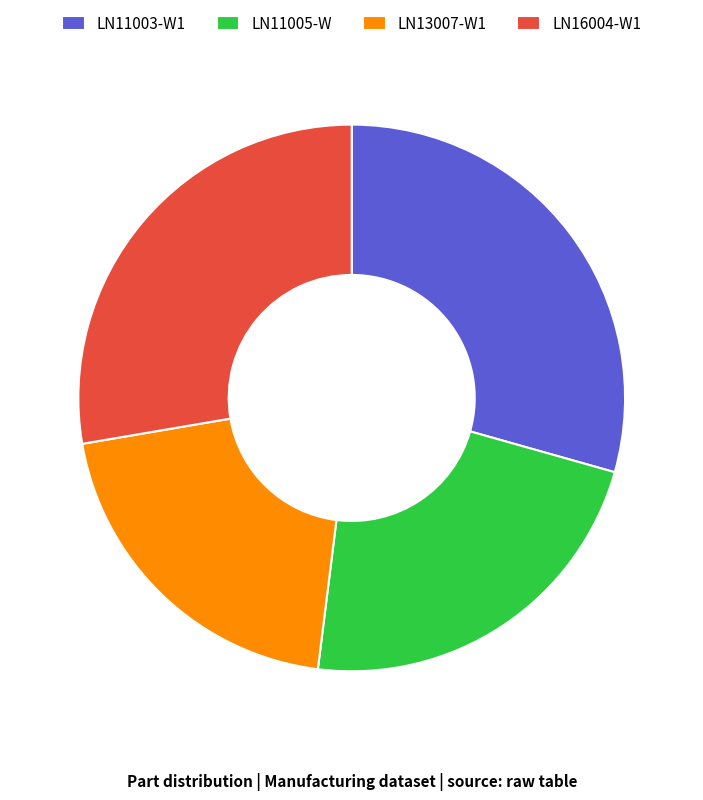

Rank the categories by value from lowest to highest.

LN13007-W1, LN11005-W, LN16004-W1, LN11003-W1